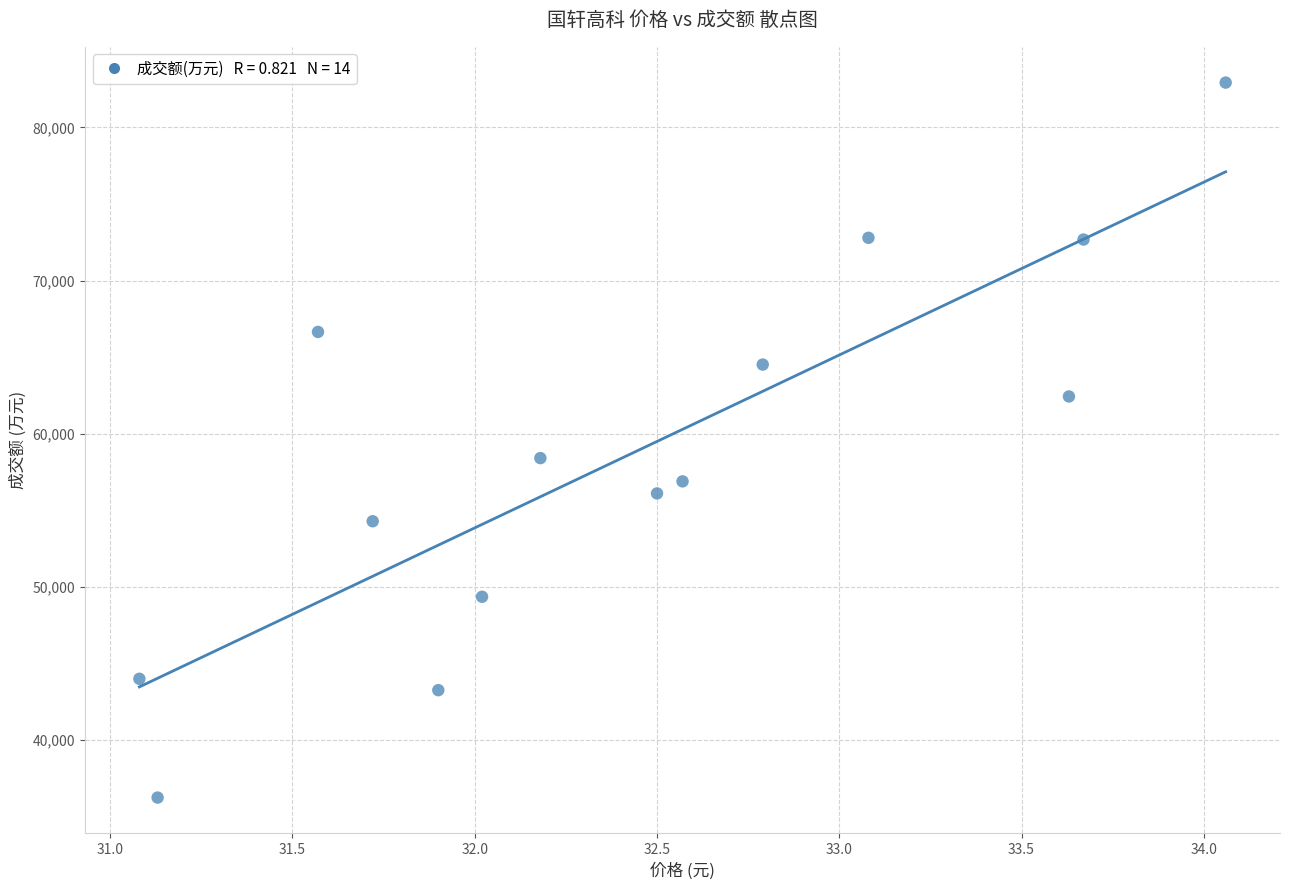

What Y value in the scatter plot is closest to 59570?

58393